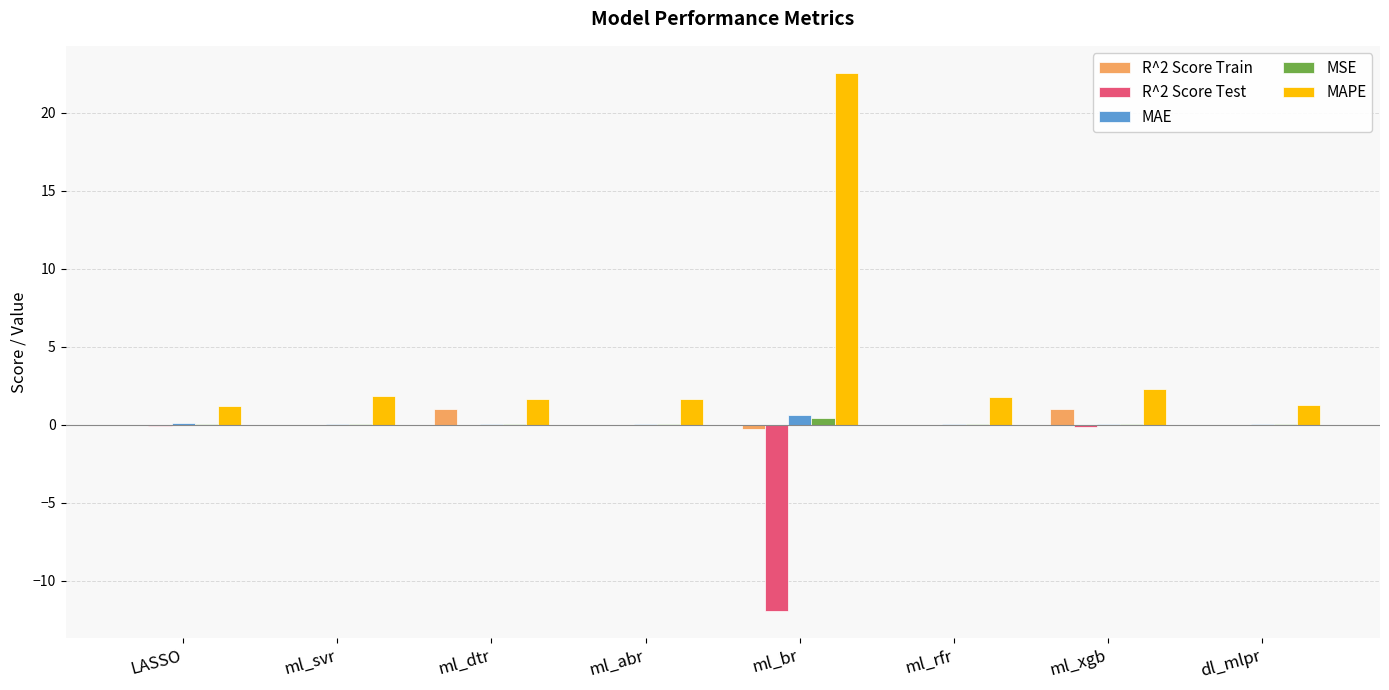

What is the sum of all MAPE values?

34.2